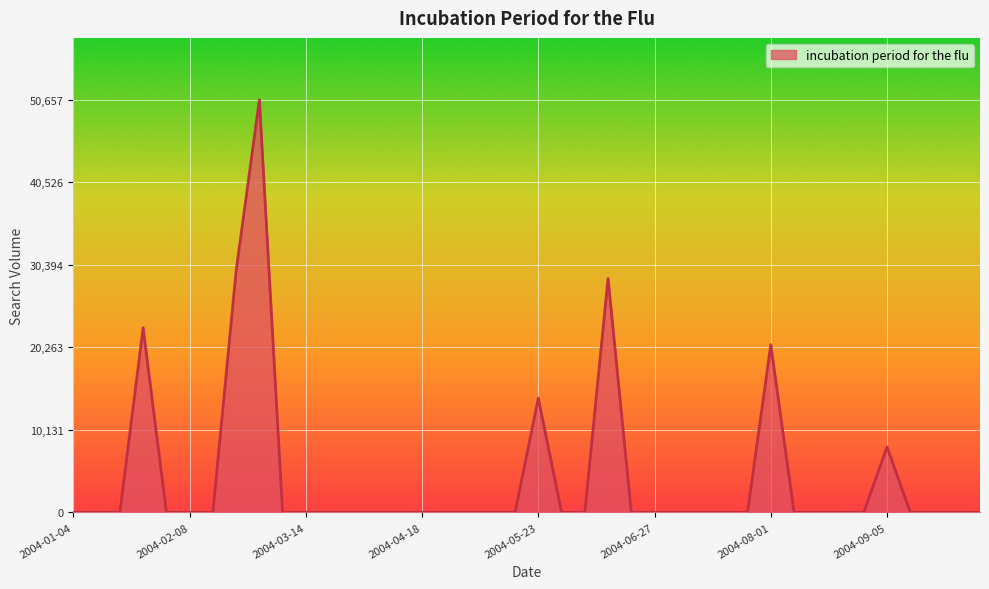

What is the maximum value shown in the chart?

50657.3